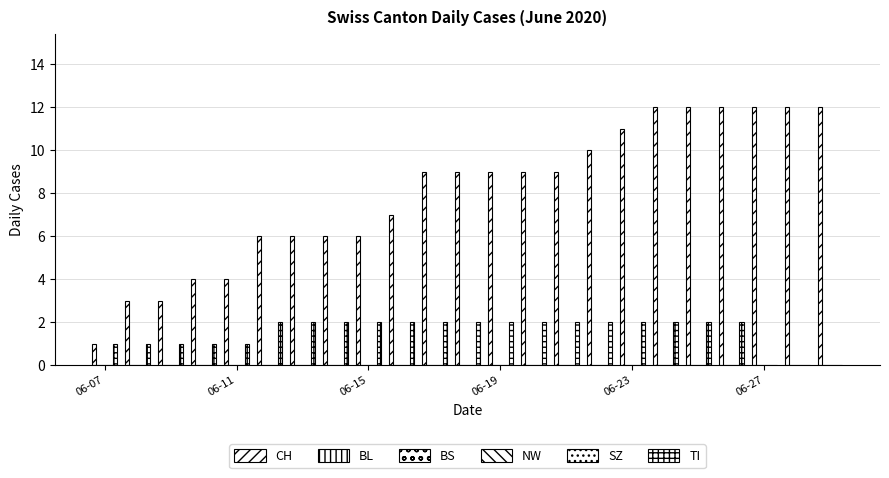

Reading left to right, what are all the values shown in this chart?

CH: 1	3	3	4	4	6	6	6	6	7	9	9	9	9	9	10	11	12	12	12	12	12	12
BL: 0	0	0	0	0	0	0	0	0	0	0	0	0	0	0	0	0	0	0	0	0	0	0
BS: 0	0	0	0	0	0	0	0	0	0	0	0	0	0	0	0	0	0	0	0	0	0	0
NW: 0	0	0	0	0	0	0	0	0	0	0	0	0	0	0	0	0	0	0	0	0	0	0
SZ: 0	0	0	0	0	0	0	0	0	0	0	0	0	0	0	0	0	0	0	0	0	0	0
TI: 1	1	1	1	1	2	2	2	2	2	2	2	2	2	2	2	2	2	2	2	0	0	0